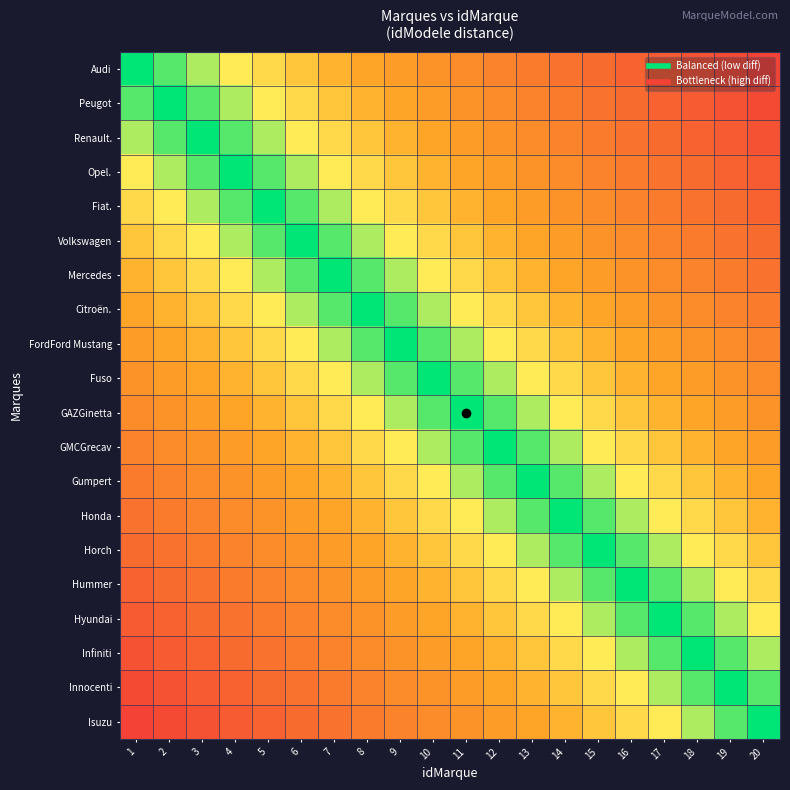

Reading left to right, transcribe all the data shown in this chart.

Audi: 1=0	2=1	3=2	4=3	5=4	6=5	7=6	8=7	9=8	10=9	11=10	12=11	13=12	14=13	15=14	16=15	17=16	18=17	19=18	20=19
Peugot: 1=1	2=0	3=1	4=2	5=3	6=4	7=5	8=6	9=7	10=8	11=9	12=10	13=11	14=12	15=13	16=14	17=15	18=16	19=17	20=18
Renault.: 1=2	2=1	3=0	4=1	5=2	6=3	7=4	8=5	9=6	10=7	11=8	12=9	13=10	14=11	15=12	16=13	17=14	18=15	19=16	20=17
Opel.: 1=3	2=2	3=1	4=0	5=1	6=2	7=3	8=4	9=5	10=6	11=7	12=8	13=9	14=10	15=11	16=12	17=13	18=14	19=15	20=16
Fiat.: 1=4	2=3	3=2	4=1	5=0	6=1	7=2	8=3	9=4	10=5	11=6	12=7	13=8	14=9	15=10	16=11	17=12	18=13	19=14	20=15
Volkswagen: 1=5	2=4	3=3	4=2	5=1	6=0	7=1	8=2	9=3	10=4	11=5	12=6	13=7	14=8	15=9	16=10	17=11	18=12	19=13	20=14
Mercedes: 1=6	2=5	3=4	4=3	5=2	6=1	7=0	8=1	9=2	10=3	11=4	12=5	13=6	14=7	15=8	16=9	17=10	18=11	19=12	20=13
Citroën.: 1=7	2=6	3=5	4=4	5=3	6=2	7=1	8=0	9=1	10=2	11=3	12=4	13=5	14=6	15=7	16=8	17=9	18=10	19=11	20=12
FordFord Mustang: 1=8	2=7	3=6	4=5	5=4	6=3	7=2	8=1	9=0	10=1	11=2	12=3	13=4	14=5	15=6	16=7	17=8	18=9	19=10	20=11
Fuso: 1=9	2=8	3=7	4=6	5=5	6=4	7=3	8=2	9=1	10=0	11=1	12=2	13=3	14=4	15=5	16=6	17=7	18=8	19=9	20=10
GAZGinetta: 1=10	2=9	3=8	4=7	5=6	6=5	7=4	8=3	9=2	10=1	11=0	12=1	13=2	14=3	15=4	16=5	17=6	18=7	19=8	20=9
GMCGrecav: 1=11	2=10	3=9	4=8	5=7	6=6	7=5	8=4	9=3	10=2	11=1	12=0	13=1	14=2	15=3	16=4	17=5	18=6	19=7	20=8
Gumpert: 1=12	2=11	3=10	4=9	5=8	6=7	7=6	8=5	9=4	10=3	11=2	12=1	13=0	14=1	15=2	16=3	17=4	18=5	19=6	20=7
Honda: 1=13	2=12	3=11	4=10	5=9	6=8	7=7	8=6	9=5	10=4	11=3	12=2	13=1	14=0	15=1	16=2	17=3	18=4	19=5	20=6
Horch: 1=14	2=13	3=12	4=11	5=10	6=9	7=8	8=7	9=6	10=5	11=4	12=3	13=2	14=1	15=0	16=1	17=2	18=3	19=4	20=5
Hummer: 1=15	2=14	3=13	4=12	5=11	6=10	7=9	8=8	9=7	10=6	11=5	12=4	13=3	14=2	15=1	16=0	17=1	18=2	19=3	20=4
Hyundai: 1=16	2=15	3=14	4=13	5=12	6=11	7=10	8=9	9=8	10=7	11=6	12=5	13=4	14=3	15=2	16=1	17=0	18=1	19=2	20=3
Infiniti: 1=17	2=16	3=15	4=14	5=13	6=12	7=11	8=10	9=9	10=8	11=7	12=6	13=5	14=4	15=3	16=2	17=1	18=0	19=1	20=2
Innocenti: 1=18	2=17	3=16	4=15	5=14	6=13	7=12	8=11	9=10	10=9	11=8	12=7	13=6	14=5	15=4	16=3	17=2	18=1	19=0	20=1
Isuzu: 1=19	2=18	3=17	4=16	5=15	6=14	7=13	8=12	9=11	10=10	11=9	12=8	13=7	14=6	15=5	16=4	17=3	18=2	19=1	20=0